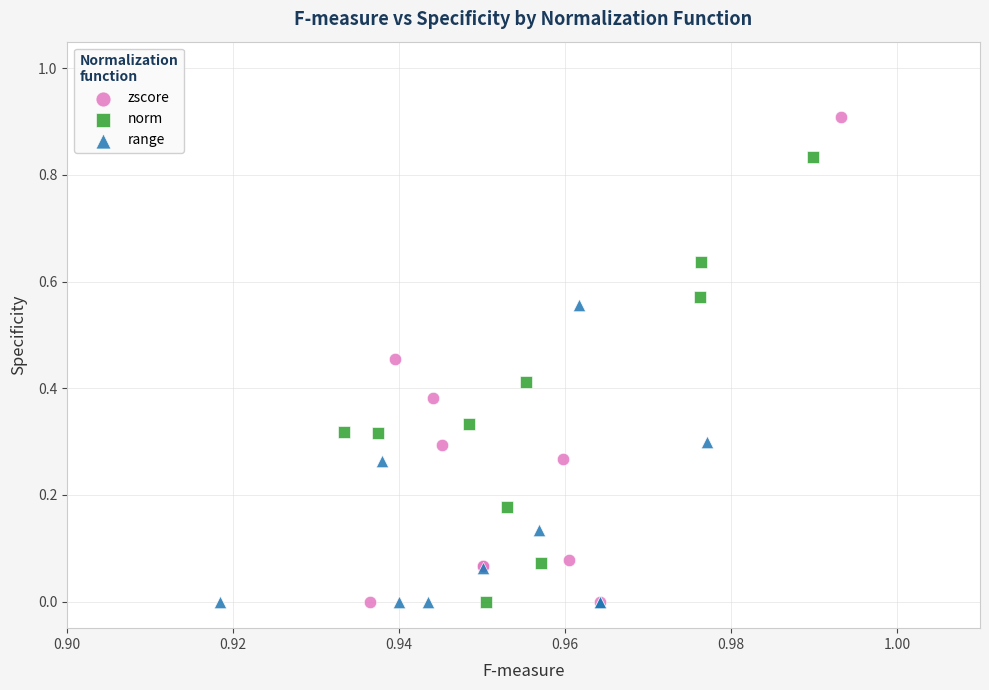

Which series contains the highest Y value?

zscore